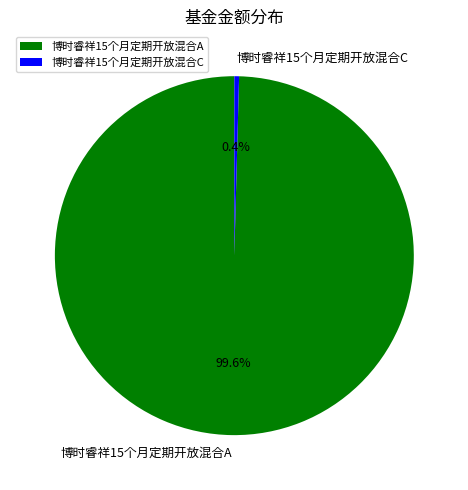

Does 博时睿祥15个月定期开放混合A represent more than half of the total?

Yes